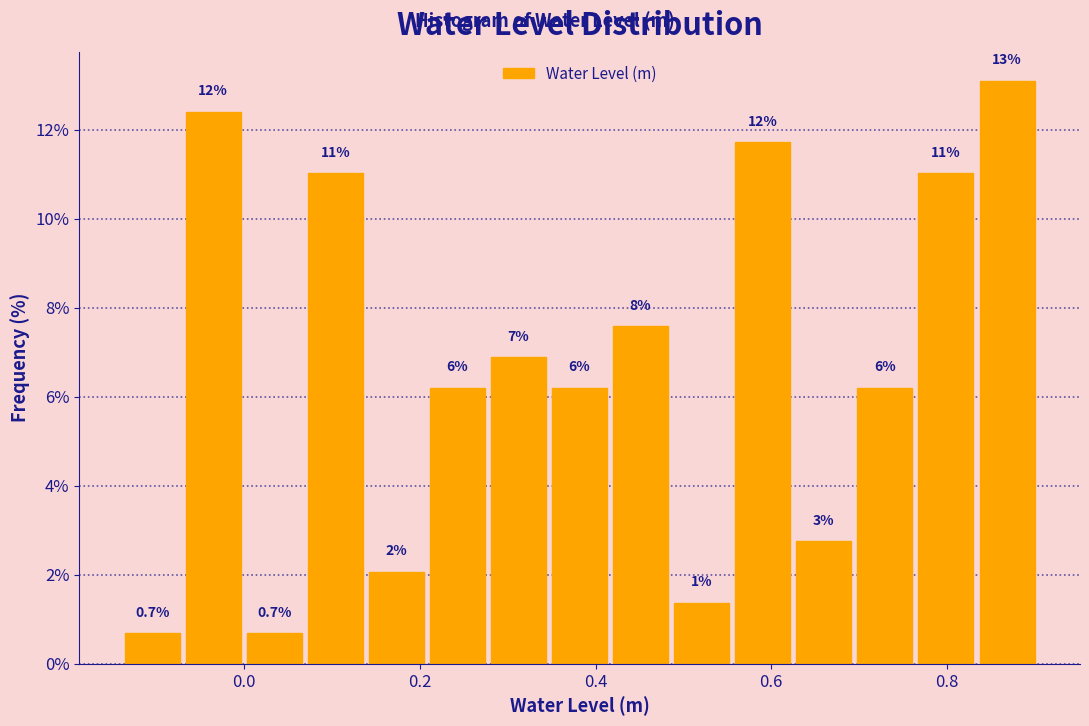

Around what value on the x-axis is the tallest bar? Give the approximate position of its centre, as read against the axis.

0.86